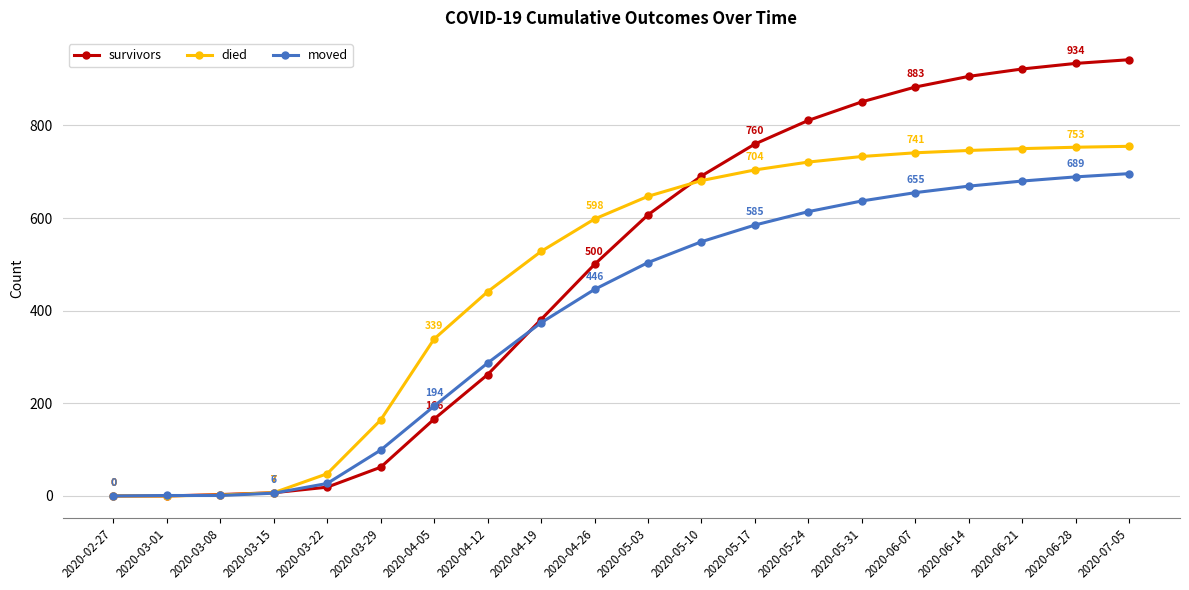

What is the value of the died point at the 16th from the left?

741